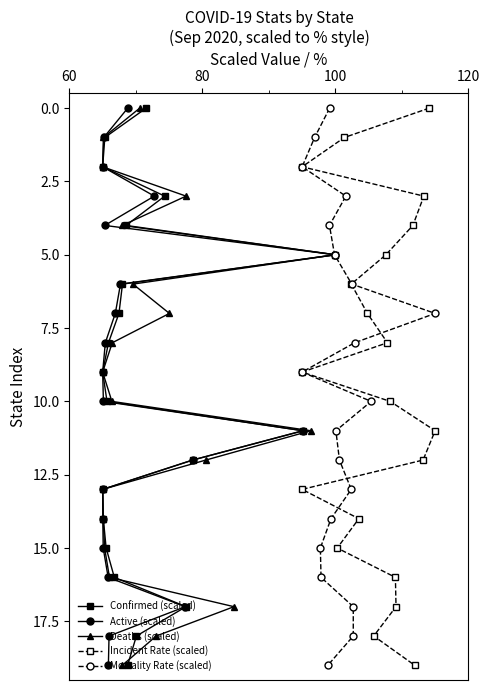

How many positive values does the Confirmed (scaled) series have?

19